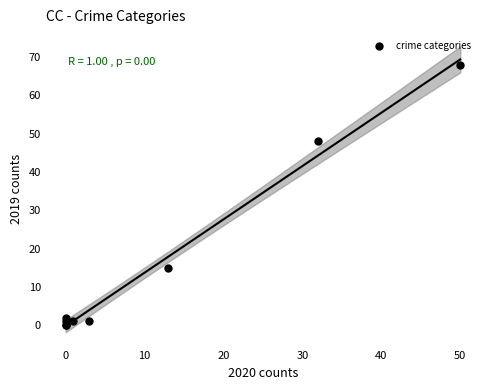

What Y value in the scatter plot is closest to 34?

48